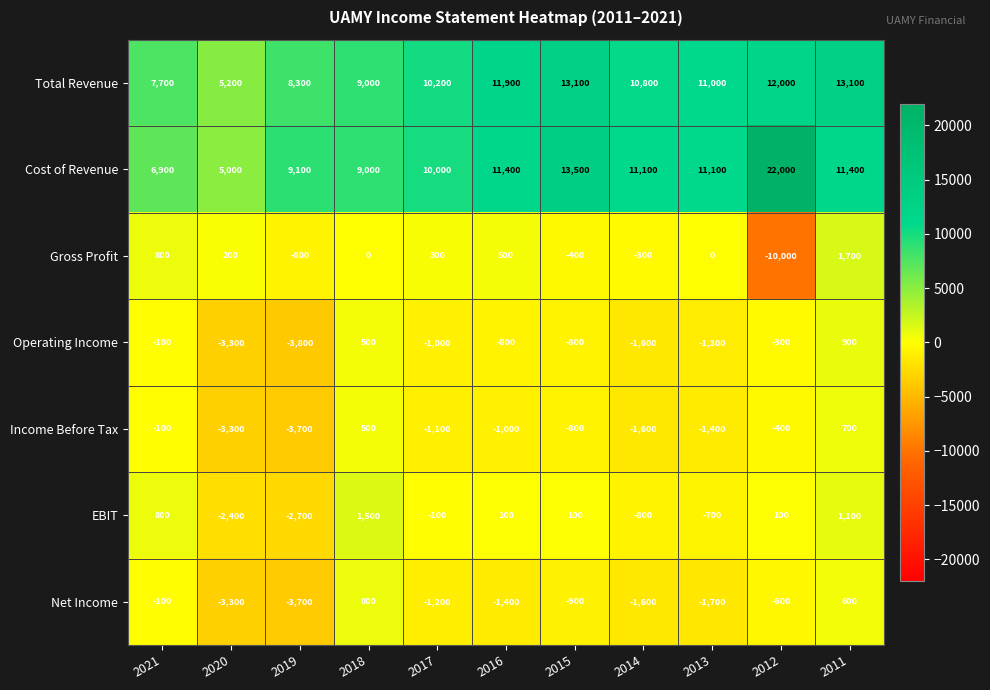

Where does the Net Income series first go above -1200?

2021